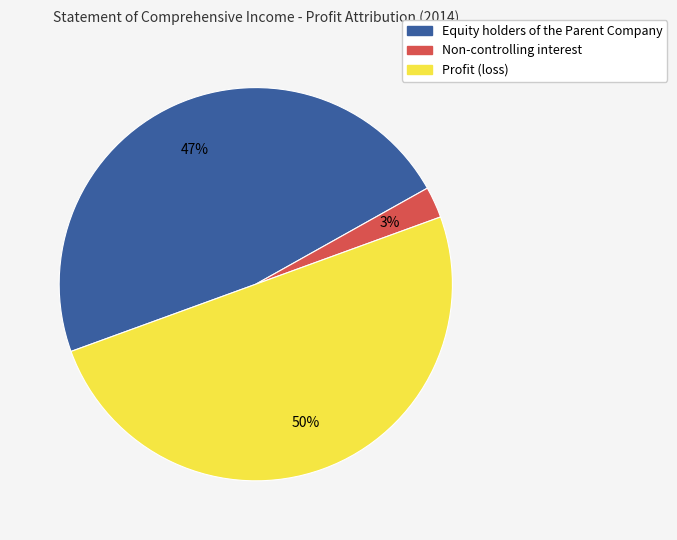

Does Non-controlling interest account for over 50% of the chart?

No